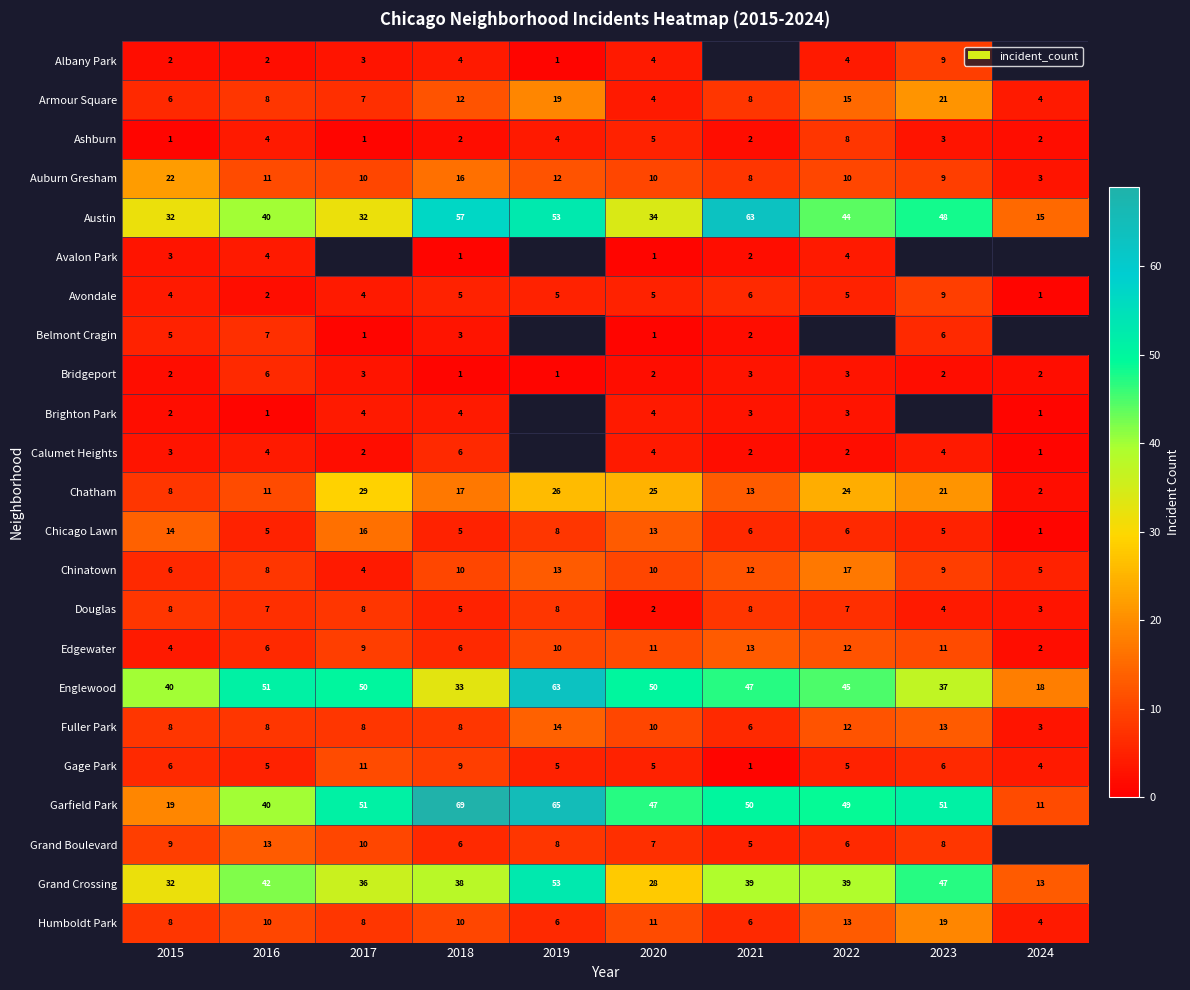

What is the difference between the highest and lowest values at 2020?

49